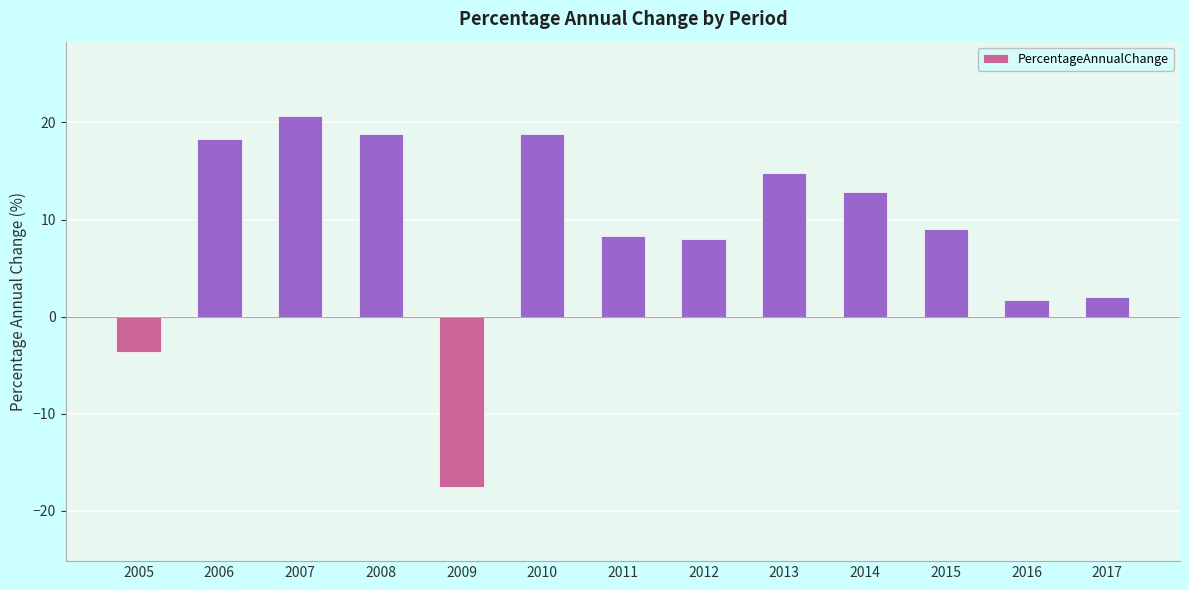

What value does the data have at 2013?

14.8